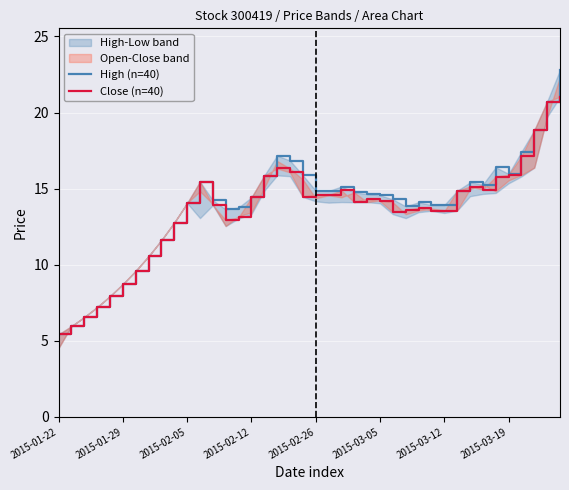

True or false: High (n=40) and Close (n=40) cross at least once.

False